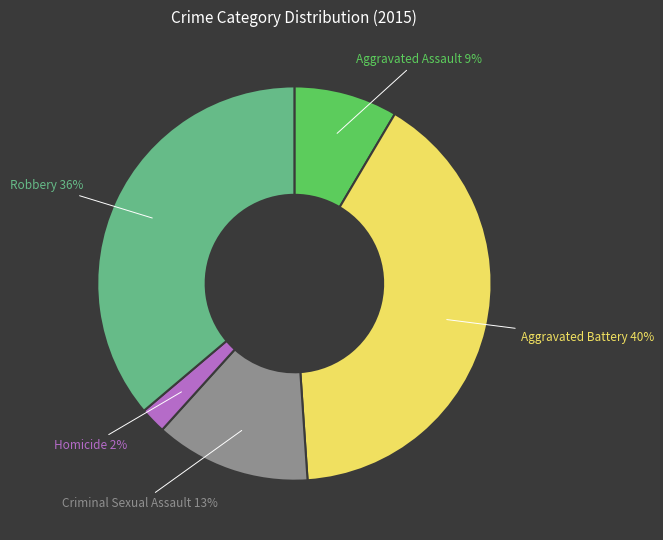

To the nearest percent, what is the combined percentage of Robbery and Aggravated Assault?

45%